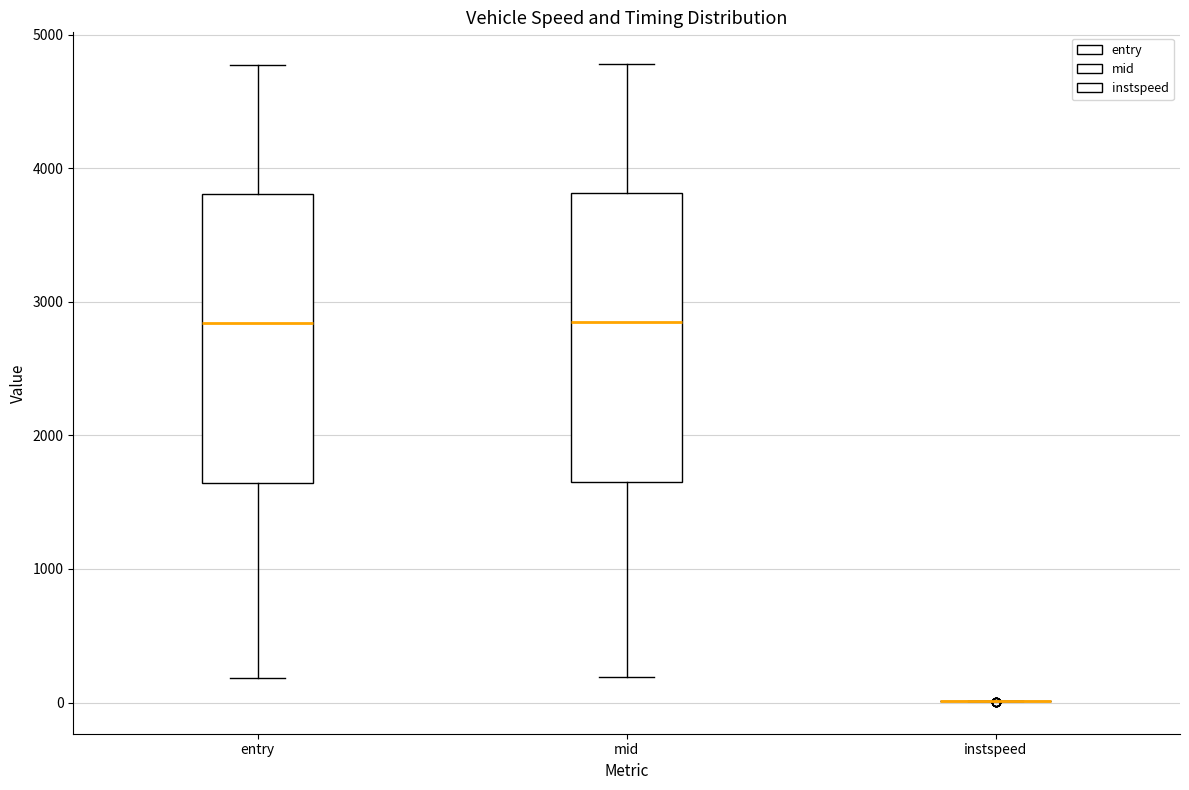

Where is the lower edge of the box for mid on the y-axis? The values are not printed on the chart, so give them approximately, as read against the axis.

1700